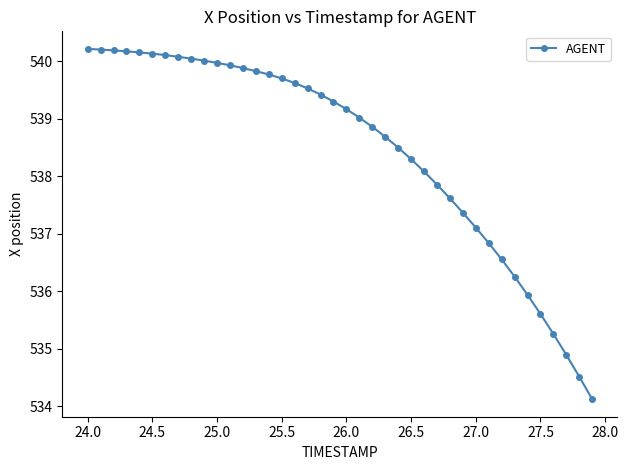

What is the difference between the second highest and minimum values?

6.1